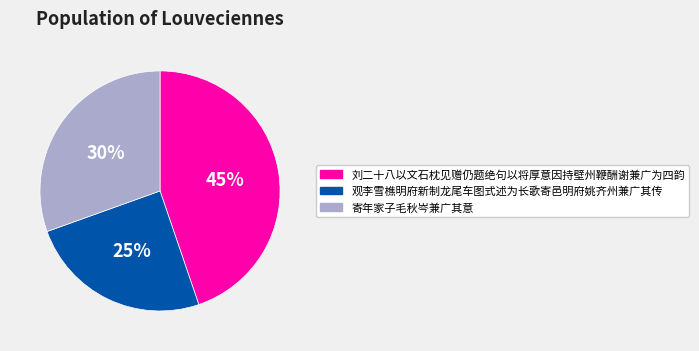

How many slices are in this pie chart?

3